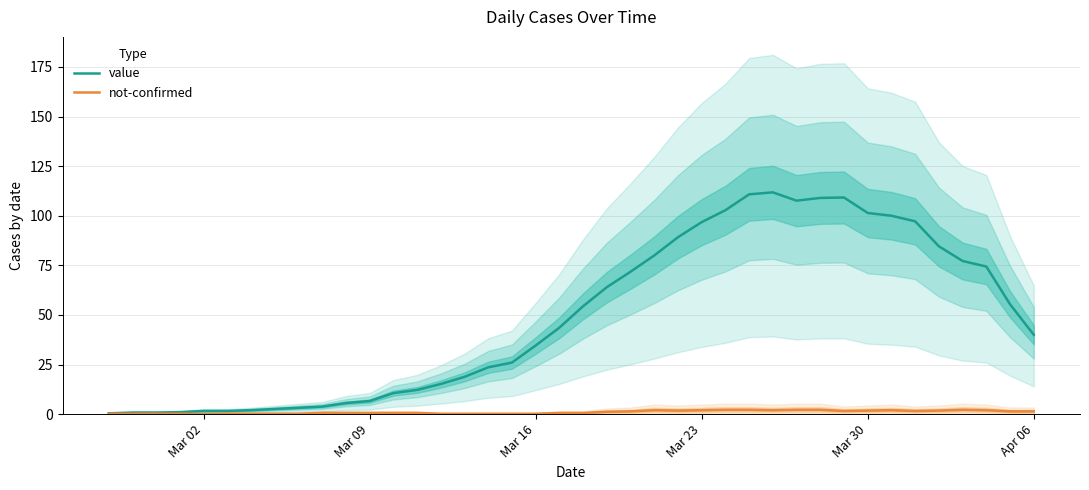

How many interior local peaks does the value series have?

2